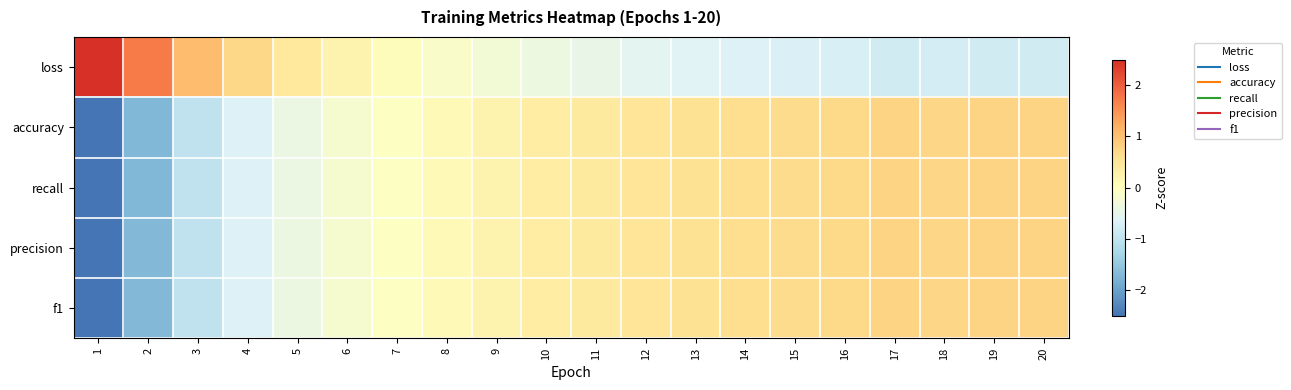

Rank the series at 7 from highest to lowest value.

loss, precision, f1, recall, accuracy